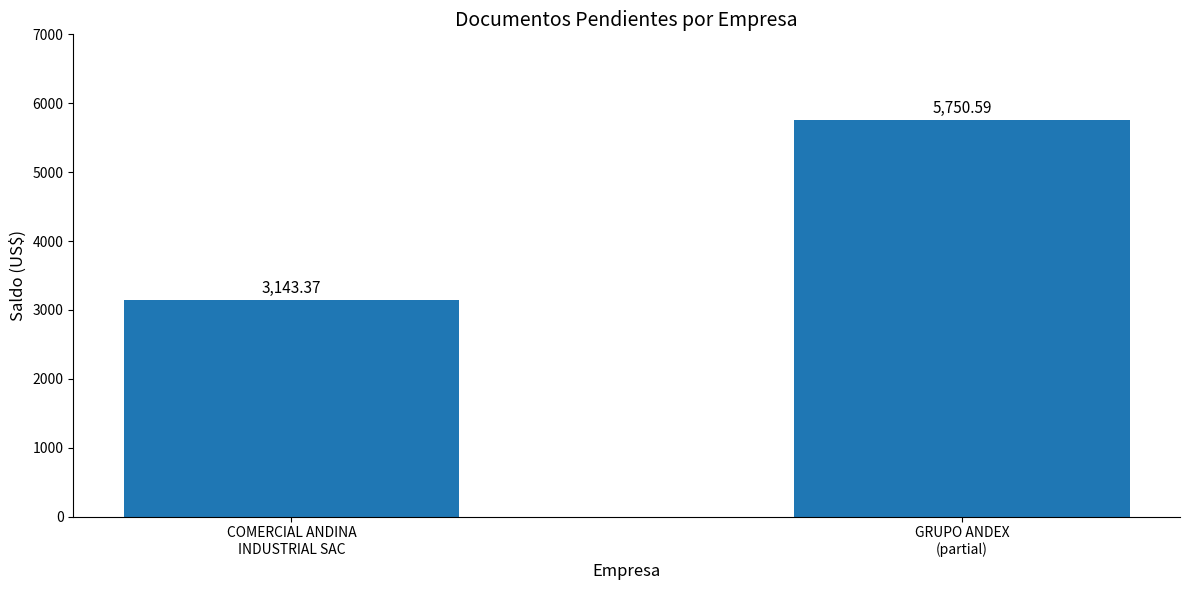

List the labels in order of value, largest first.

GRUPO ANDEX
(partial), COMERCIAL ANDINA
INDUSTRIAL SAC